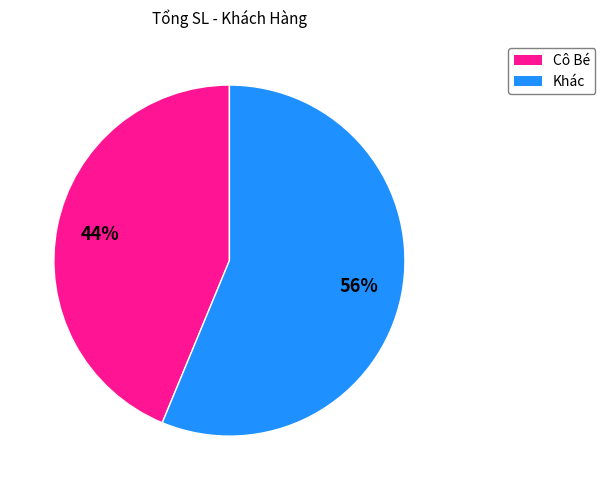

To the nearest percent, what is the average slice percentage?

50%